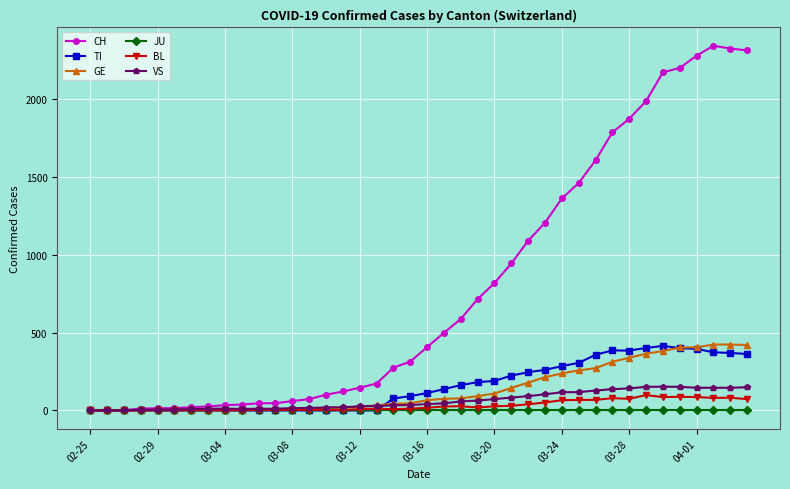

What is the greatest value displayed?

2345